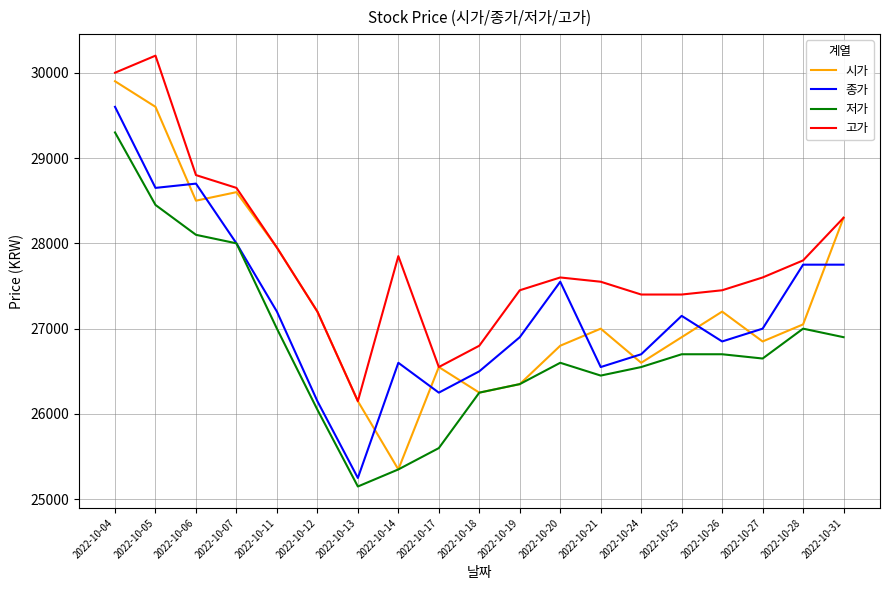

What is the sum of all 시가 values?

519100